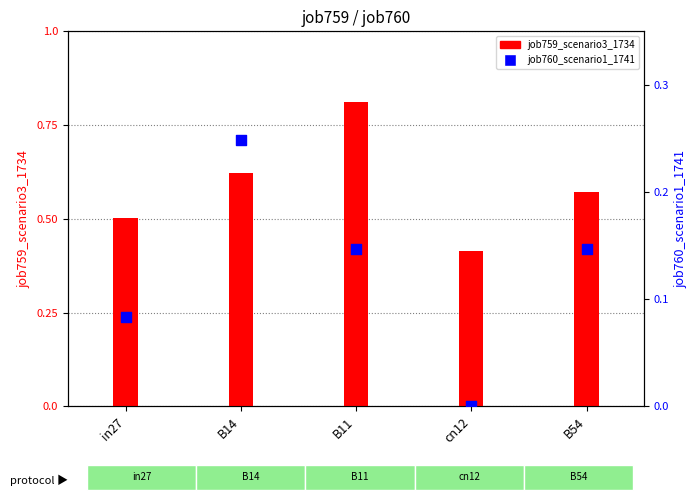

Which series contains the lowest Y value?

job760_scenario1_1741